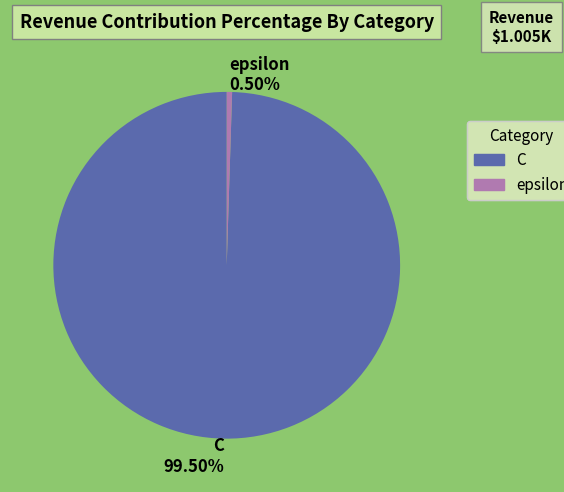

What is the majority slice?

C